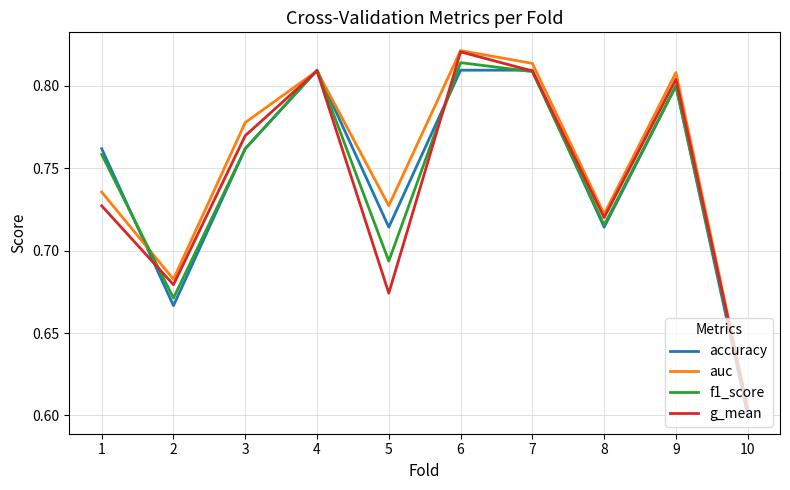

Which category has the highest value across all series?

6